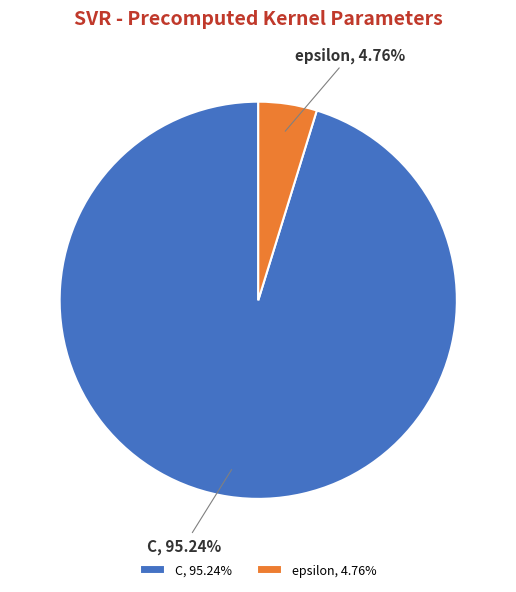

What is the smallest slice in the pie chart?

epsilon